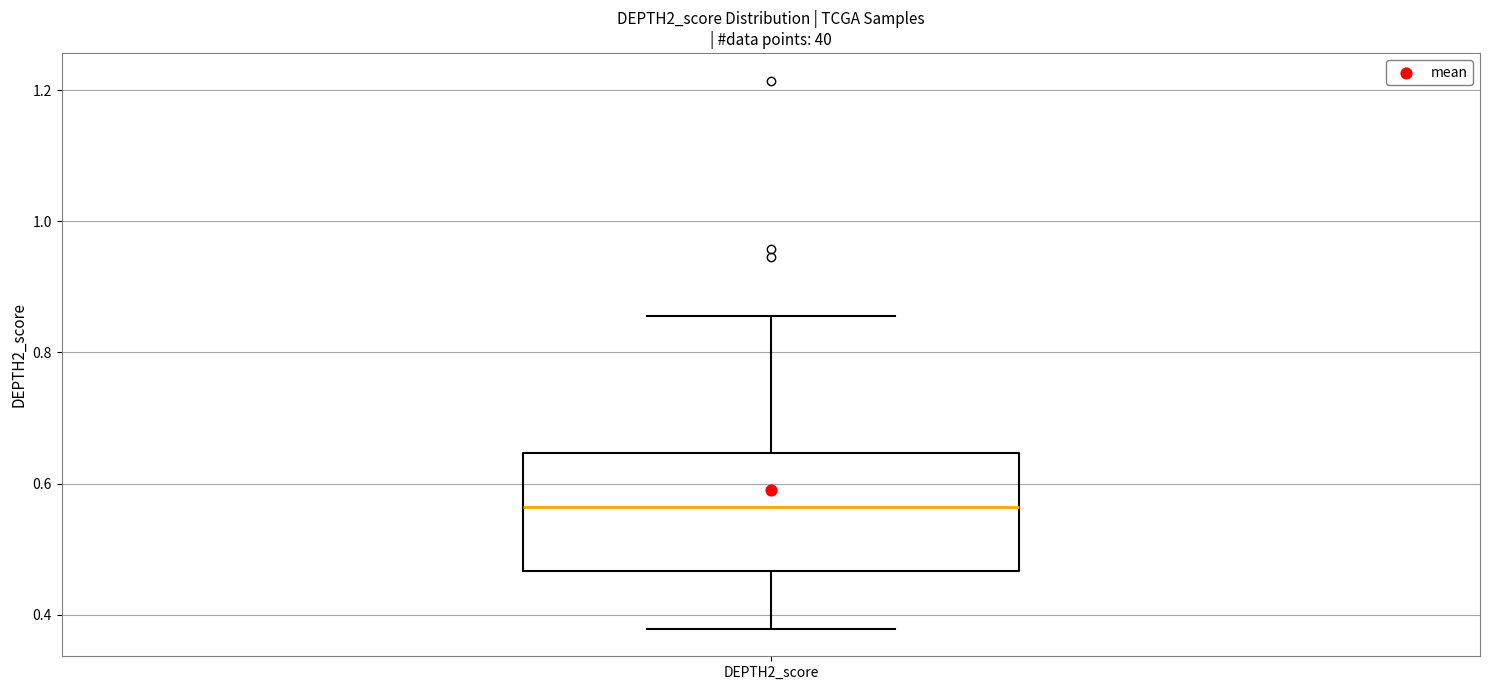

Where is the lower edge of the box for DEPTH2_score on the y-axis? The values are not printed on the chart, so give them approximately, as read against the axis.

0.46